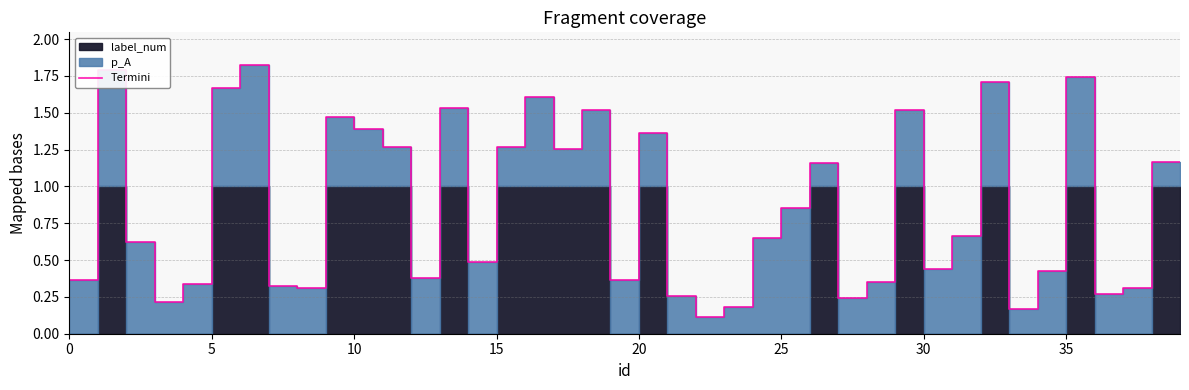

What is the label of the 28th point from the left?

27